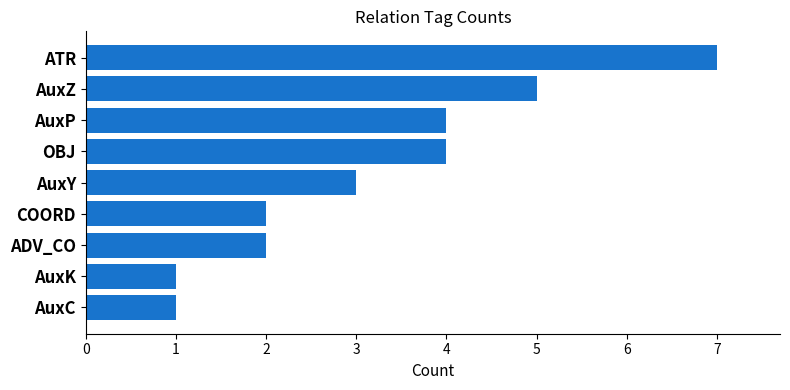

Approximately how many times larger is the value at AuxP compared to AuxC?

4.0